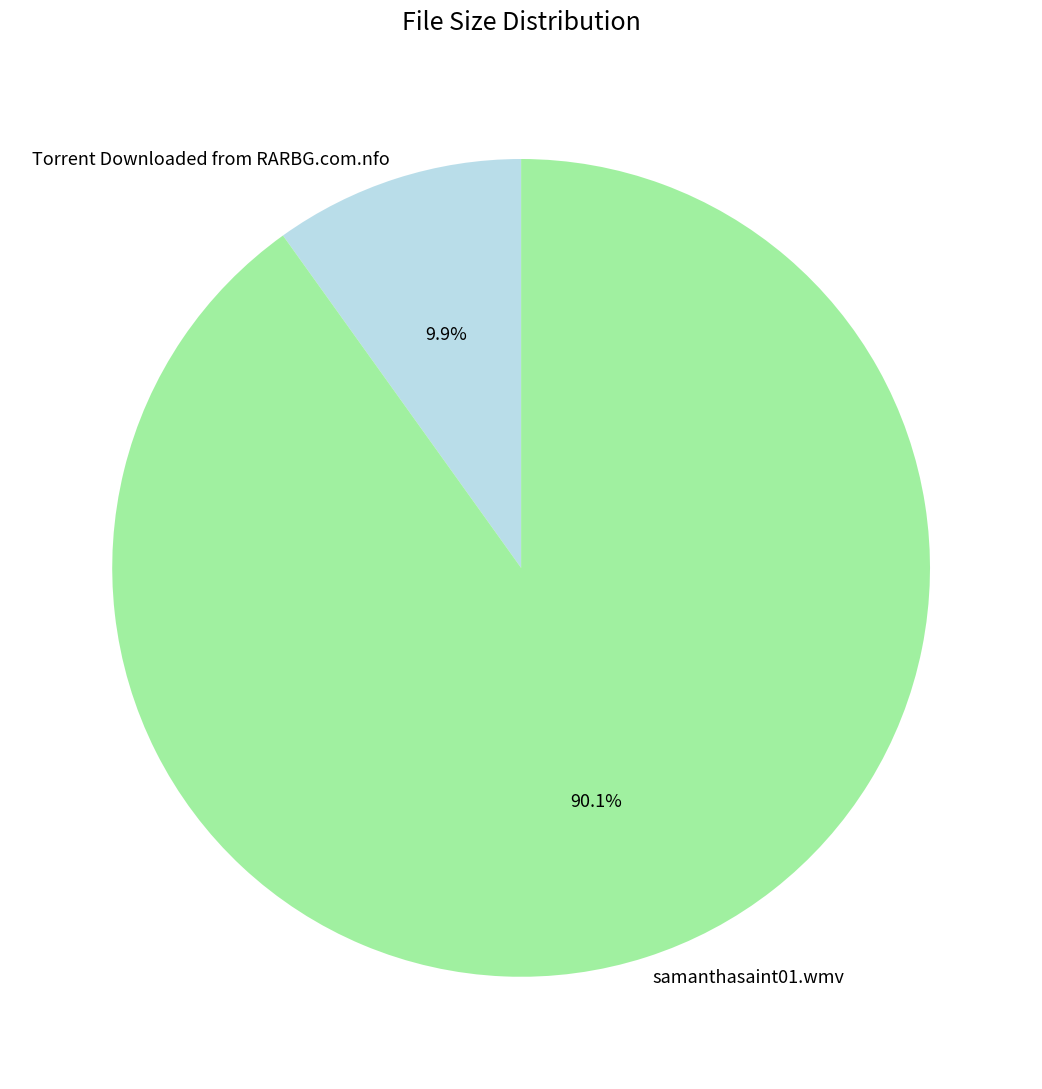

Which has a higher value, samanthasaint01.wmv or Torrent Downloaded from RARBG.com.nfo?

samanthasaint01.wmv